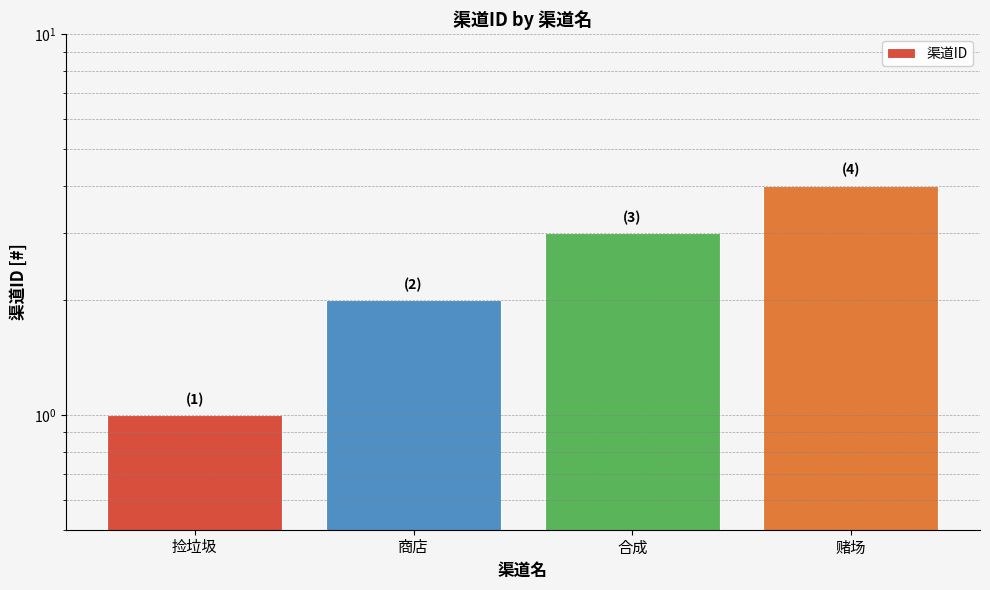

Reading right to left, list all the values displayed in this chart.

赌场=4	合成=3	商店=2	捡垃圾=1